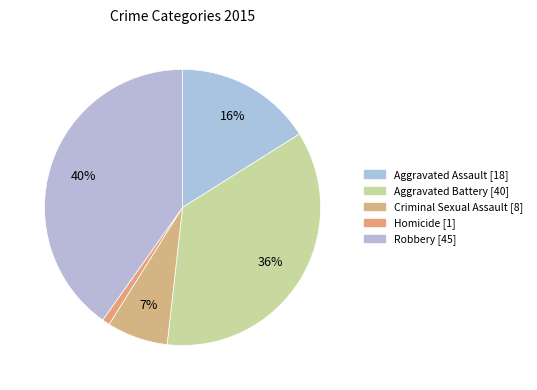

Does Aggravated Assault account for over 50% of the chart?

No